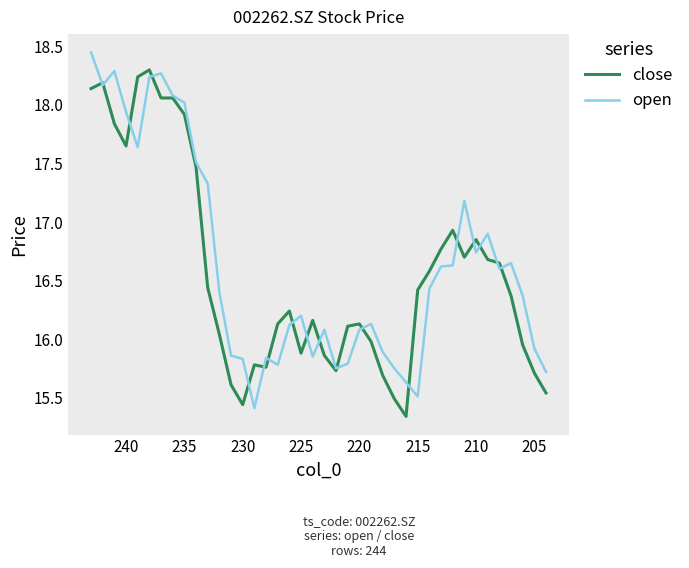

How many lines are shown in the chart?

2